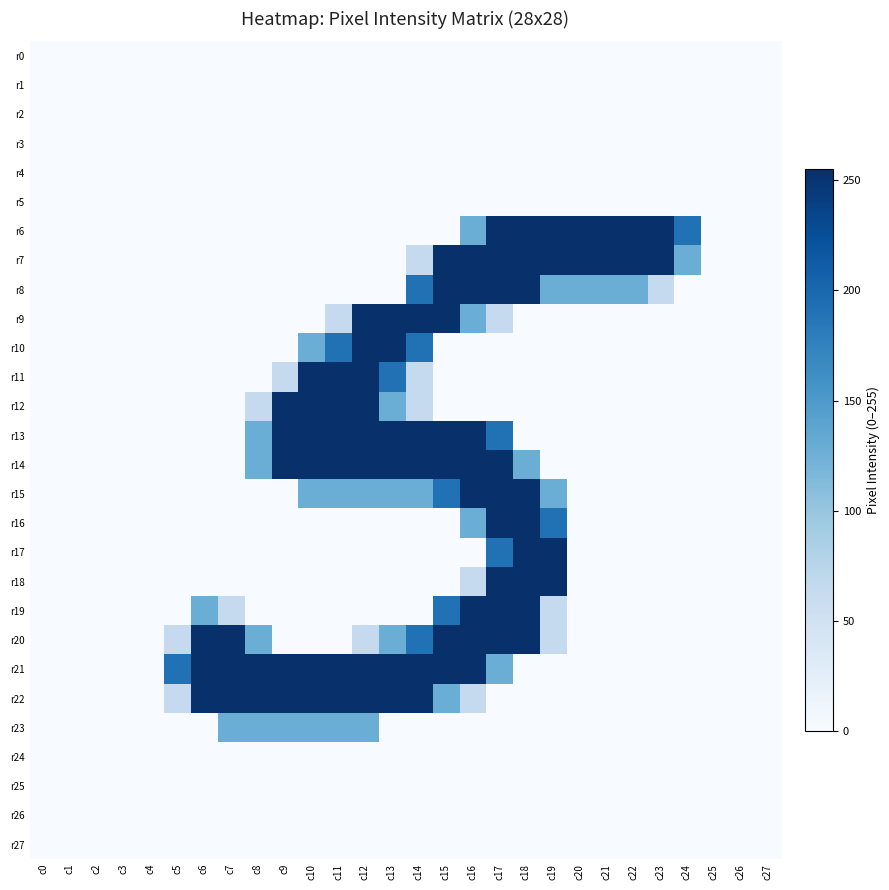

At c11, list the series in order from smallest to largest.

r0, r1, r2, r3, r4, r5, r6, r7, r8, r16, r17, r18, r19, r20, r24, r25, r26, r27, r9, r15, r23, r10, r11, r12, r13, r14, r21, r22